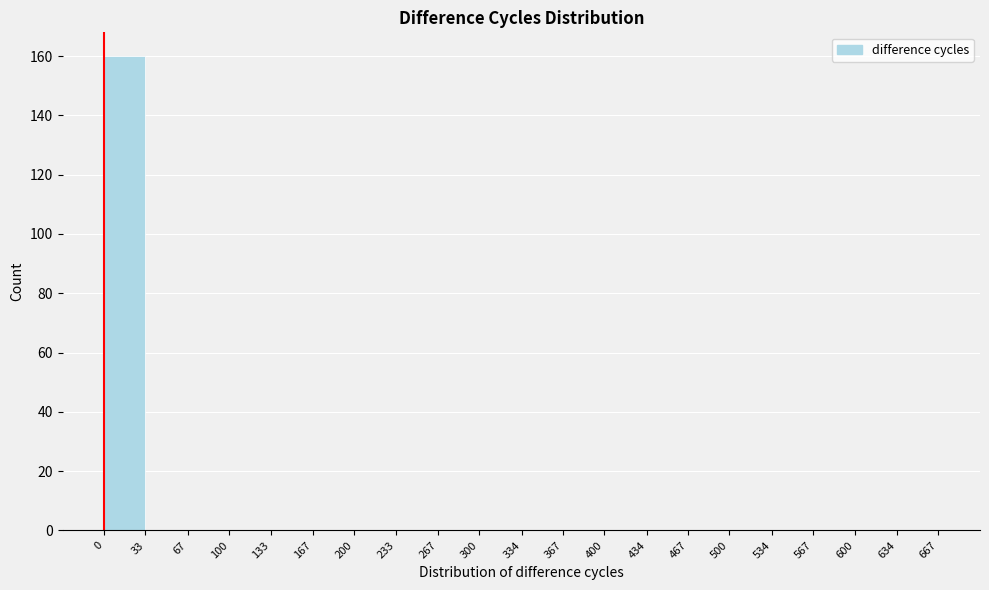

Reading left to right, transcribe this chart: for each bar, give the range it covers on the x-axis and its height. The values are not printed on the chart, so give them approximately, as read against the axis.

0 to 33: 160
33 to 67: 0
67 to 100: 0
100 to 133: 0
133 to 167: 0
167 to 200: 0
200 to 233: 0
233 to 267: 0
267 to 300: 0
300 to 334: 0
334 to 367: 0
367 to 400: 0
400 to 434: 0
434 to 467: 0
467 to 500: 0
500 to 534: 0
534 to 567: 0
567 to 600: 0
600 to 634: 0
634 to 667: 0